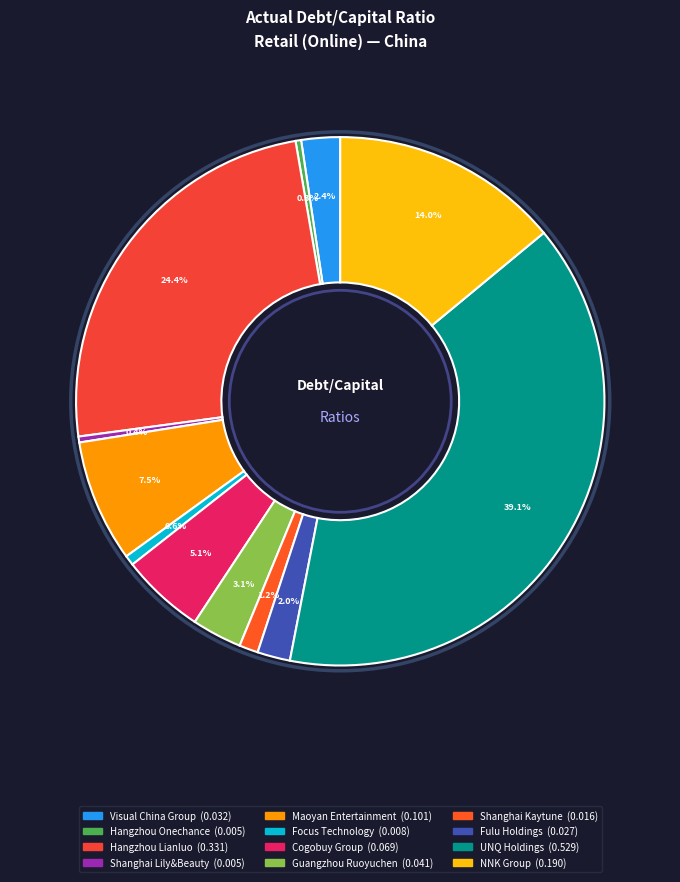

Combined, do UNQ Holdings and Cogobuy Group account for over 50%?

No